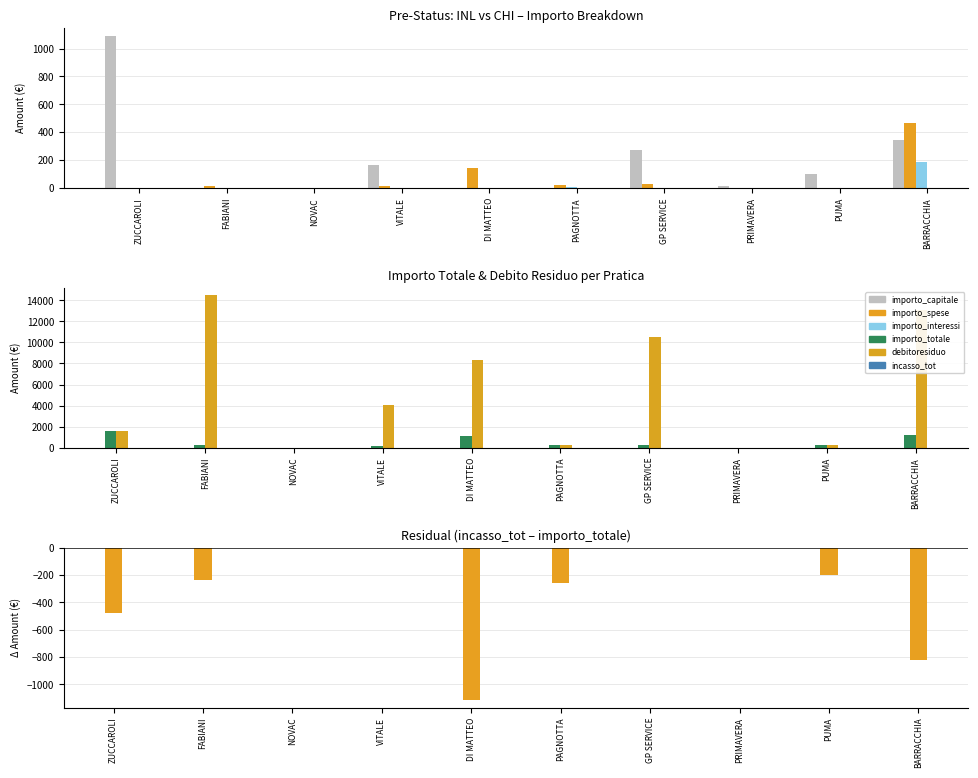

Rank the categories by incasso_tot - importo_totale value from highest to lowest.

NOVAC, VITALE, GP SERVICE, PRIMAVERA, PUMA, FABIANI, PAGNOTTA, ZUCCAROLI, BARRACCHIA, DI MATTEO